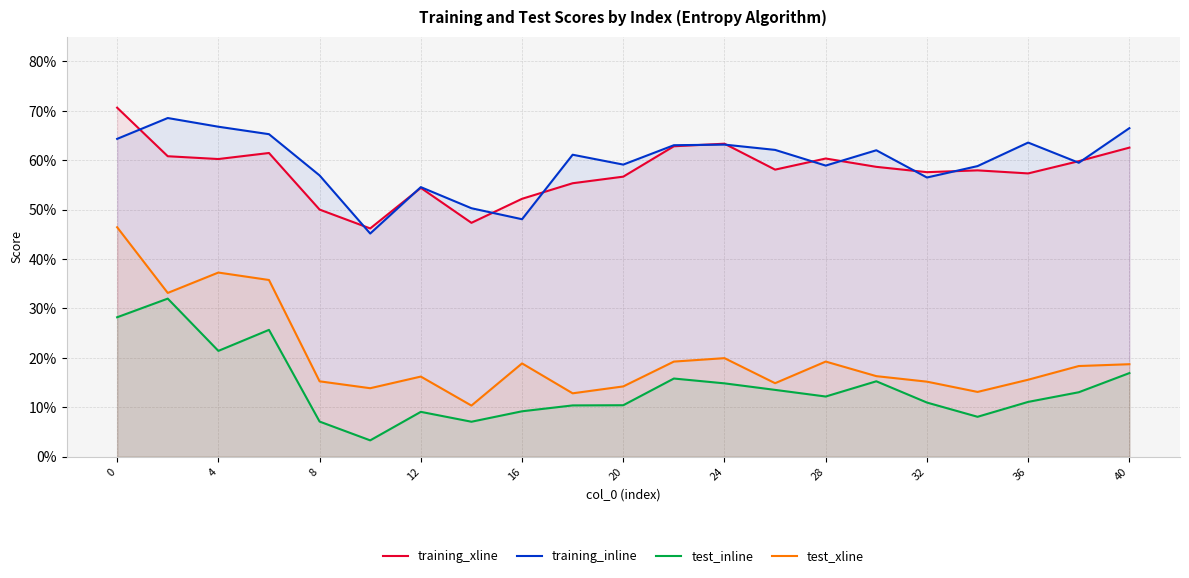

Does the chart display data point markers on the line(s)?

No